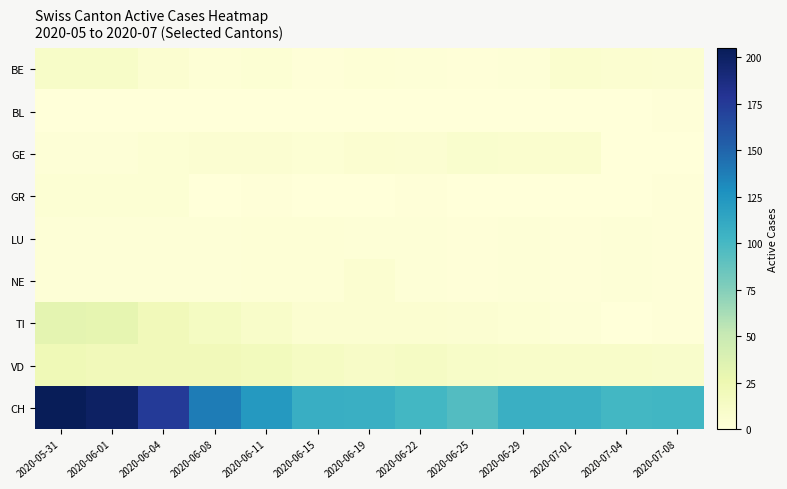

How many series are shown in this chart?

9